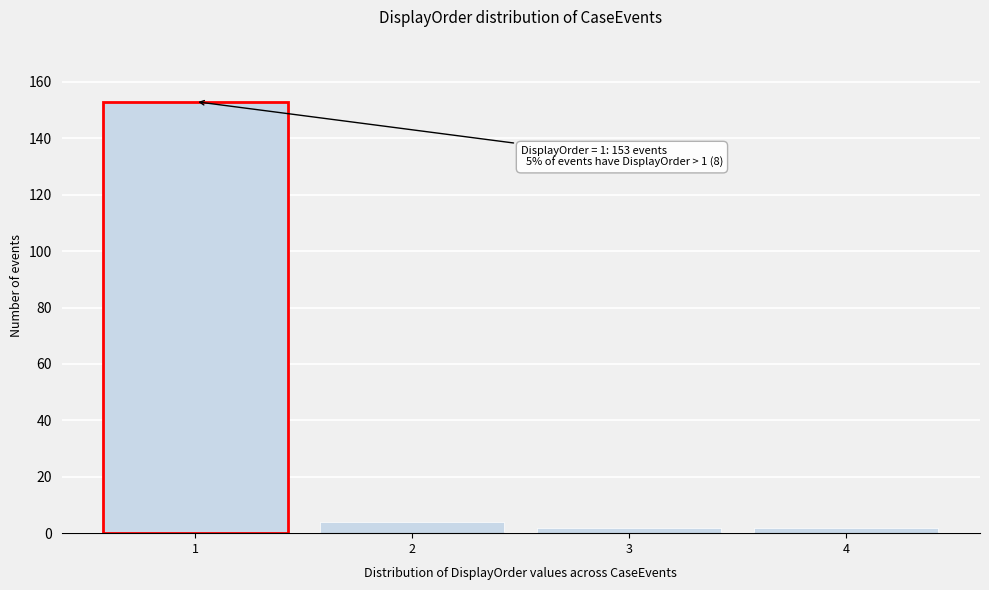

Reading left to right, extract all data points from this chart.

1=153	2=4	3=2	4=2